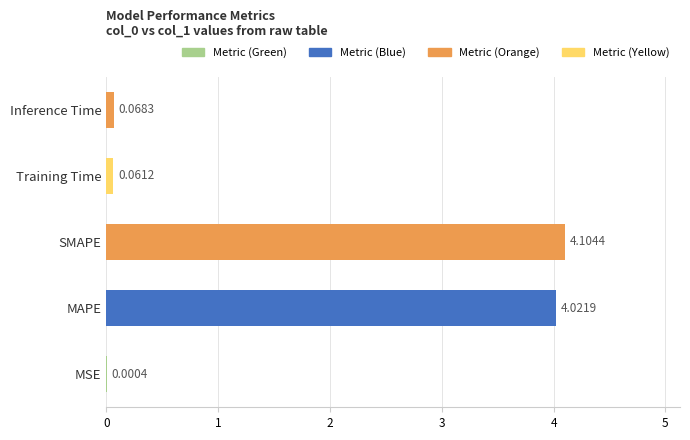

Which has a higher value, MSE or MAPE?

MAPE